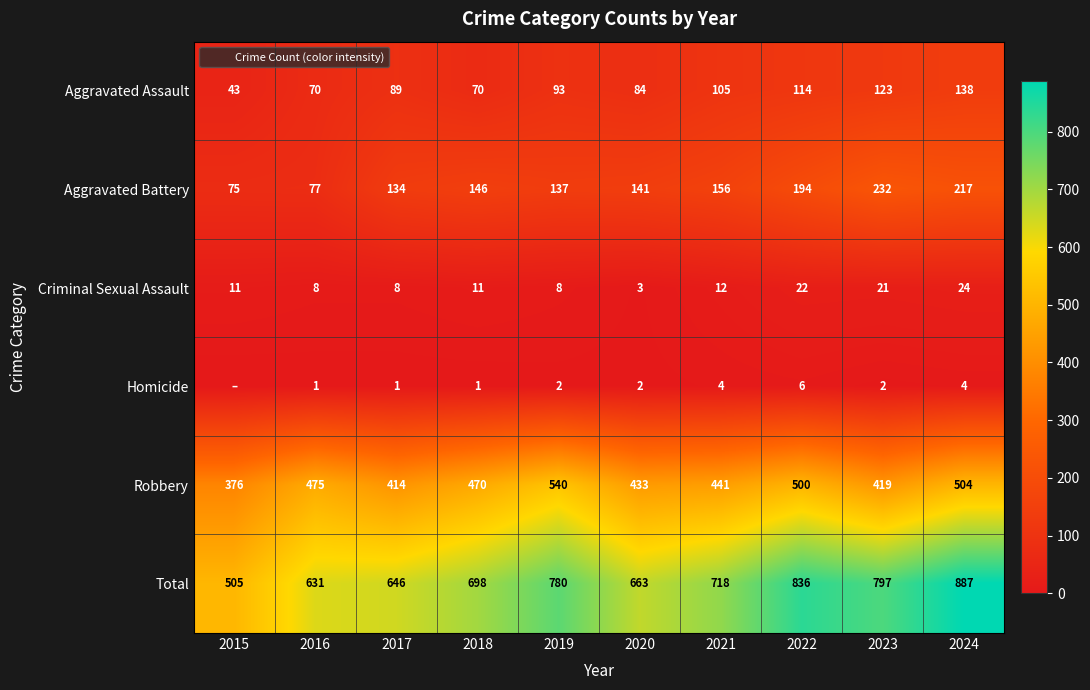

At which category does the chart reach its peak across all series?

2024